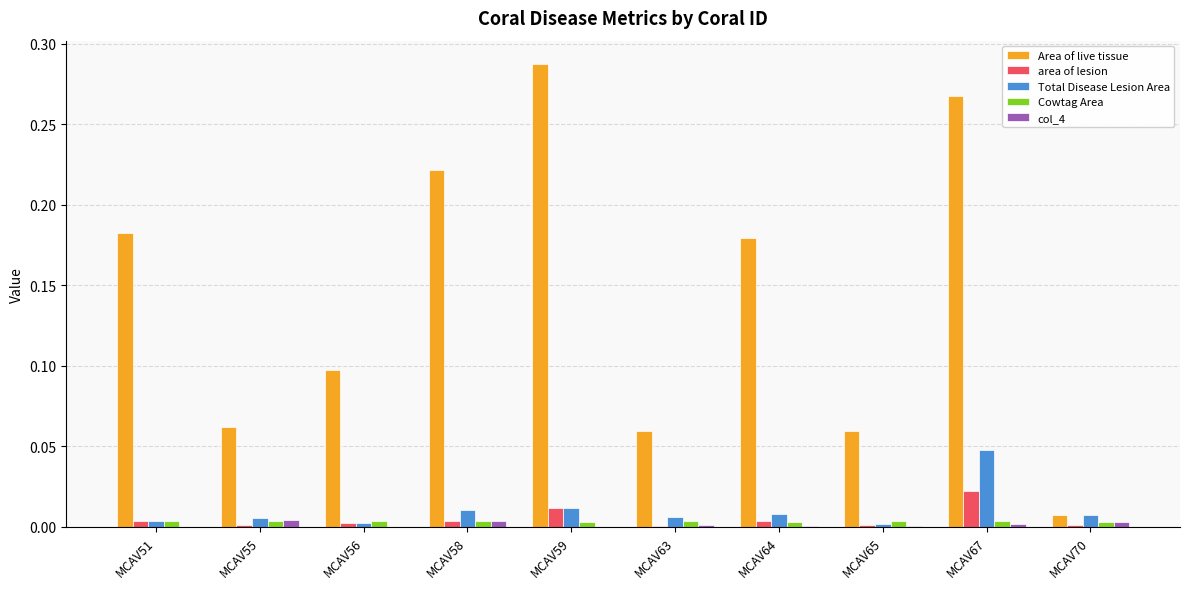

Are the bars horizontal?

No